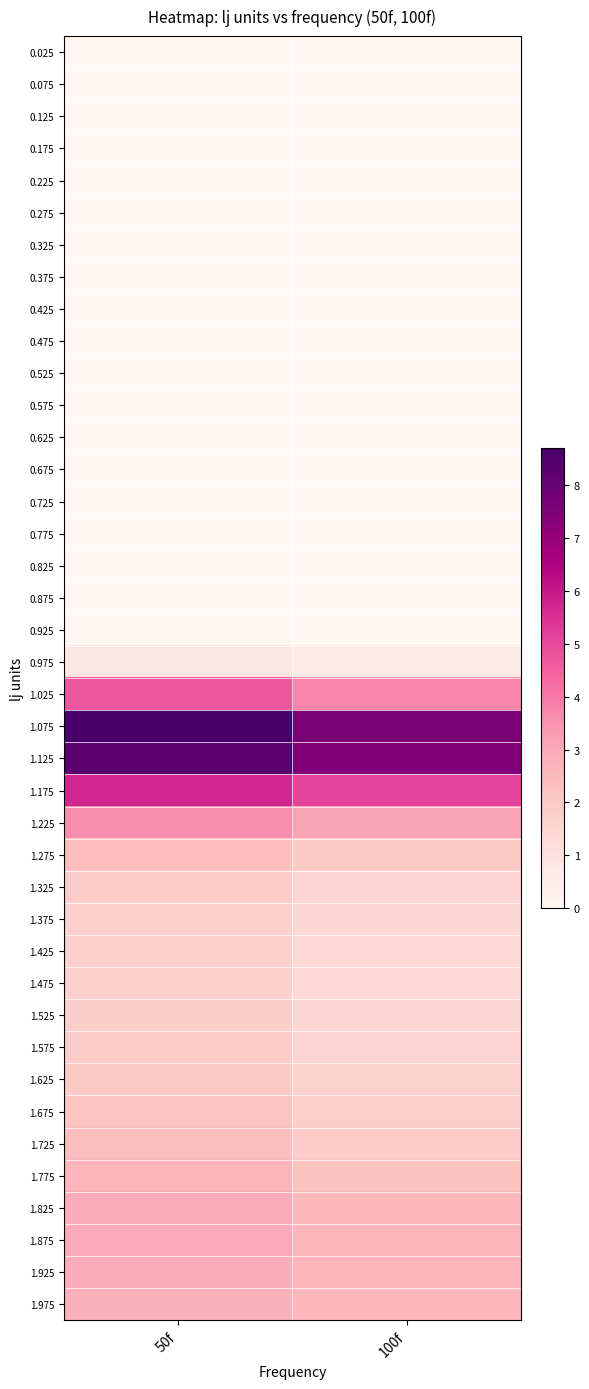

At how many categories does at least one series exceed 5?

2